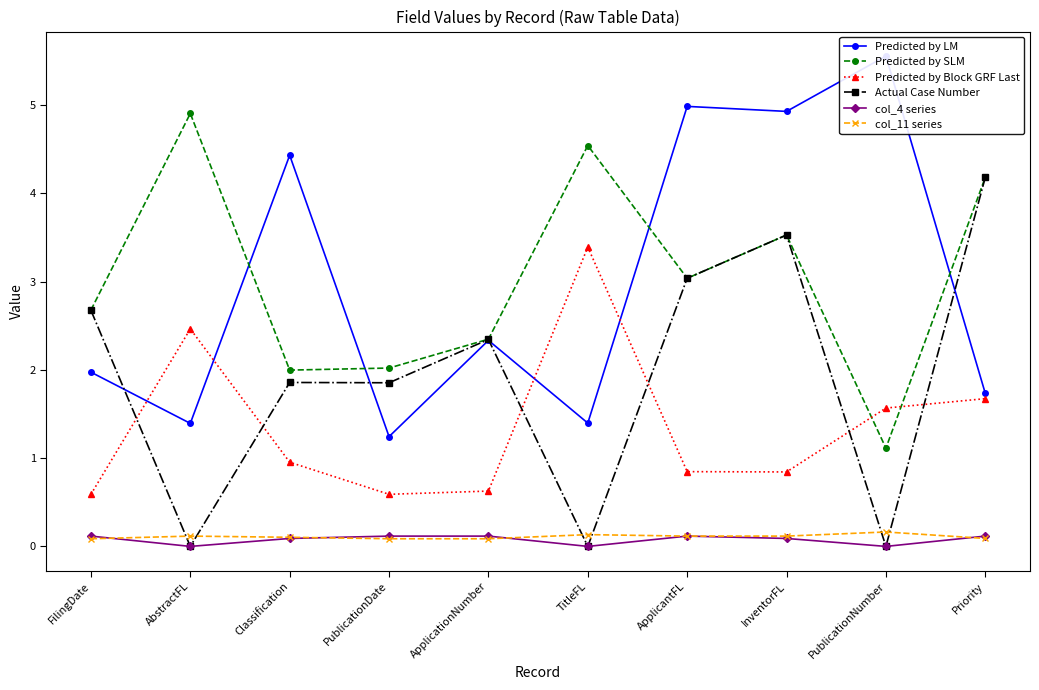

What is the minimum value for col_11 series?

0.1